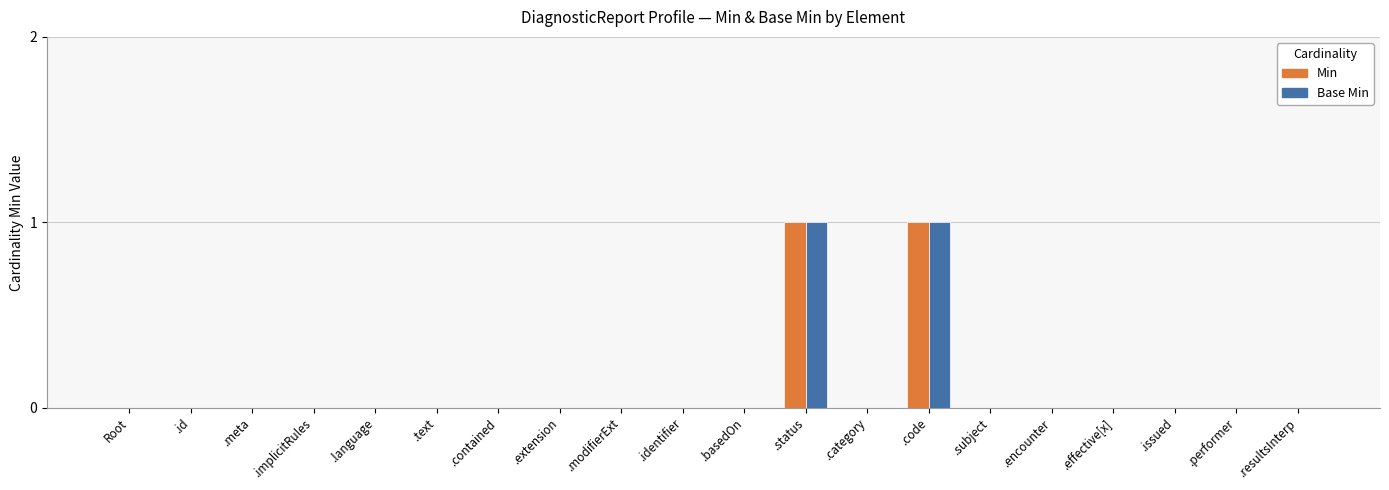

Count the number of categories in the chart.

20